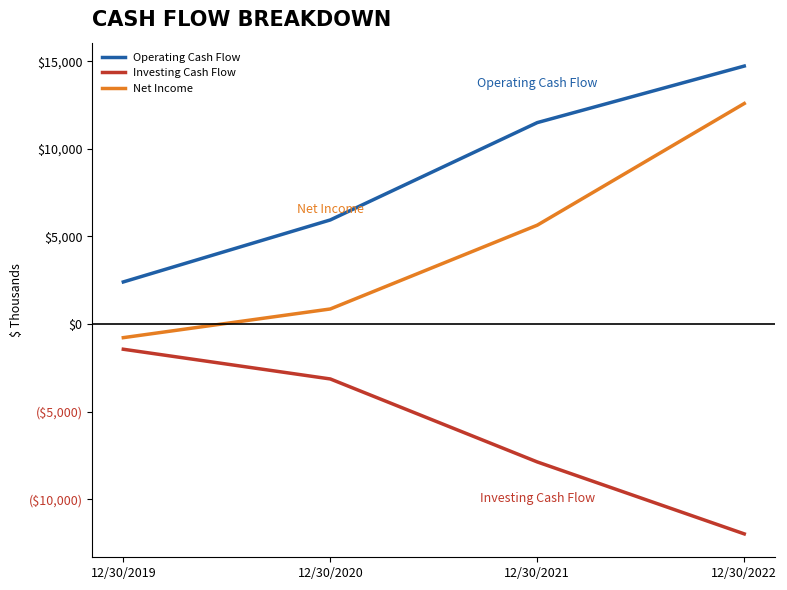

What are all the series names shown in the legend?

Operating Cash Flow, Investing Cash Flow, Net Income